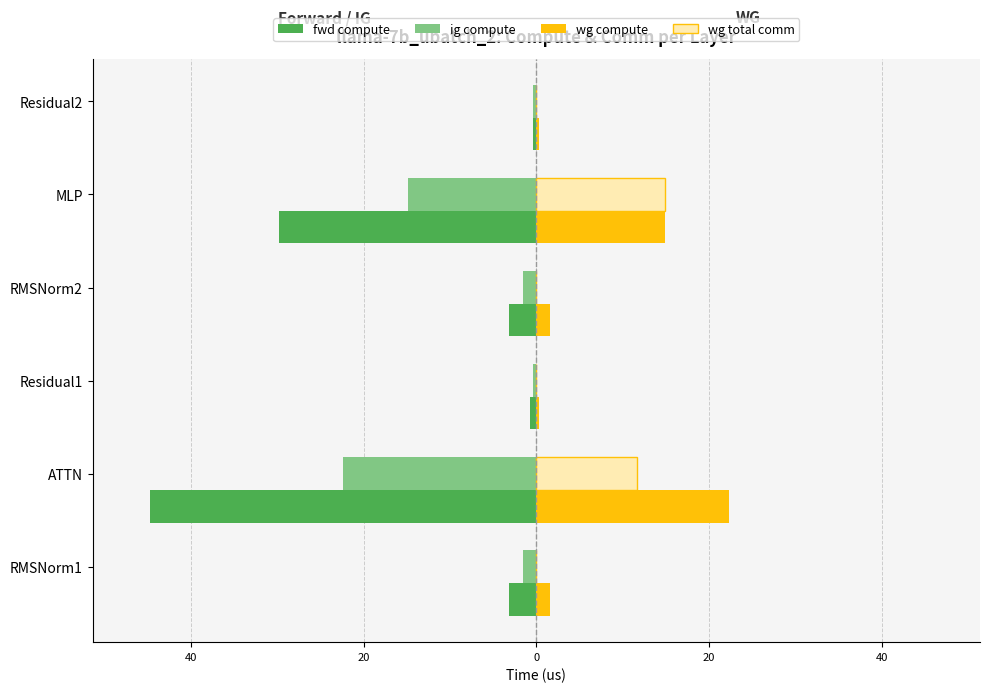

What are all the series names shown in the legend?

fwd compute, ig compute, wg compute, wg total comm